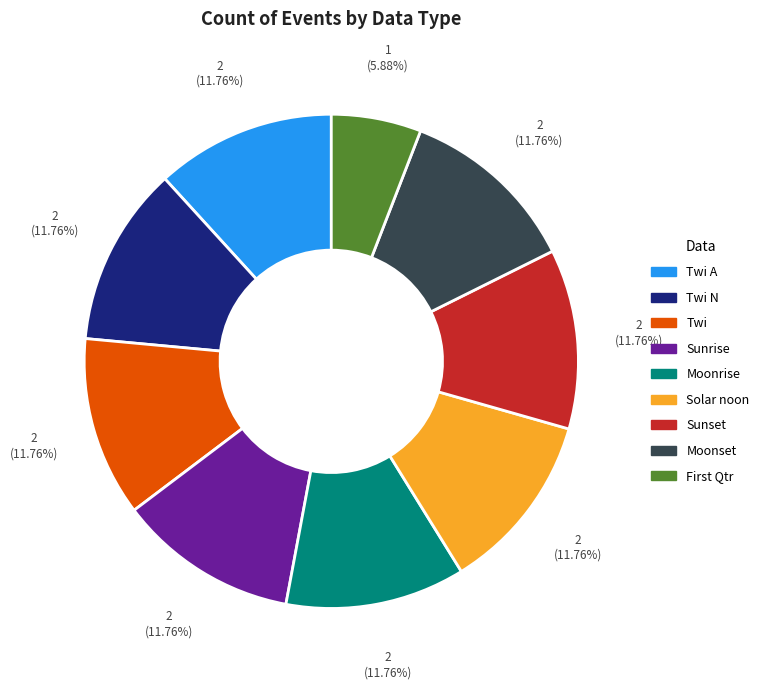

To the nearest percent, what is the average slice percentage?

11%